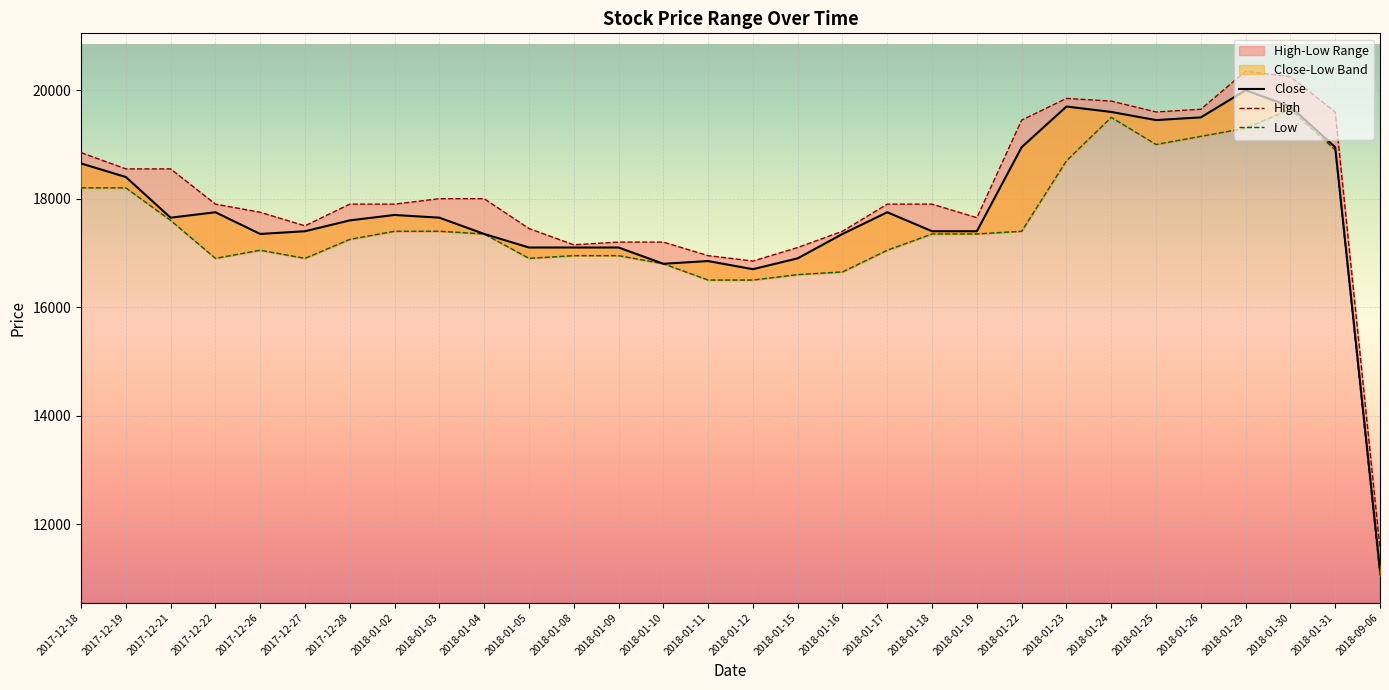

What is the difference between the highest and lowest values at 2018-01-09?

250